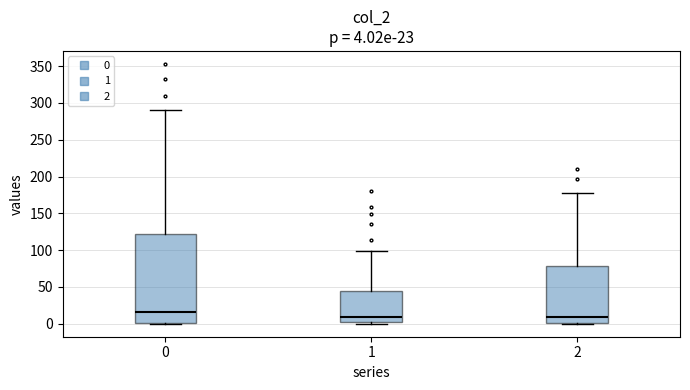

Which box is the tallest, from its lower edge to its upper edge?

0